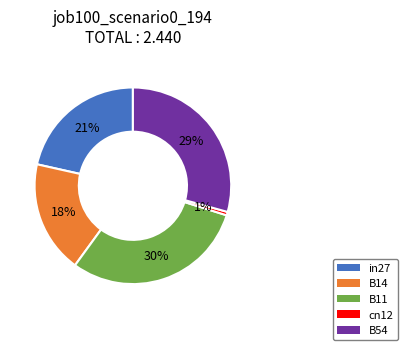

Which category has the smallest portion of the pie?

cn12